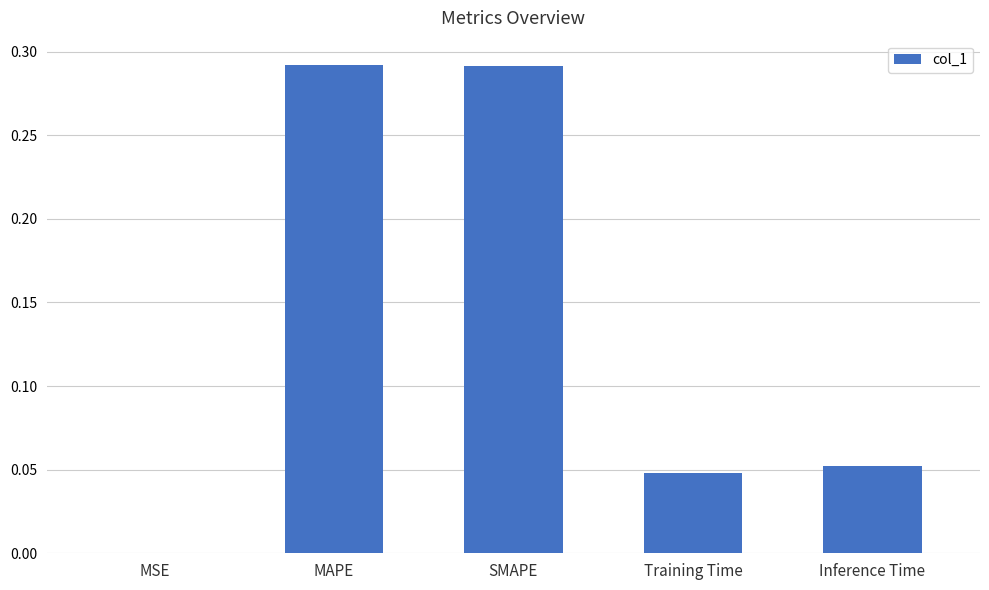

Count the number of data series in this chart.

1